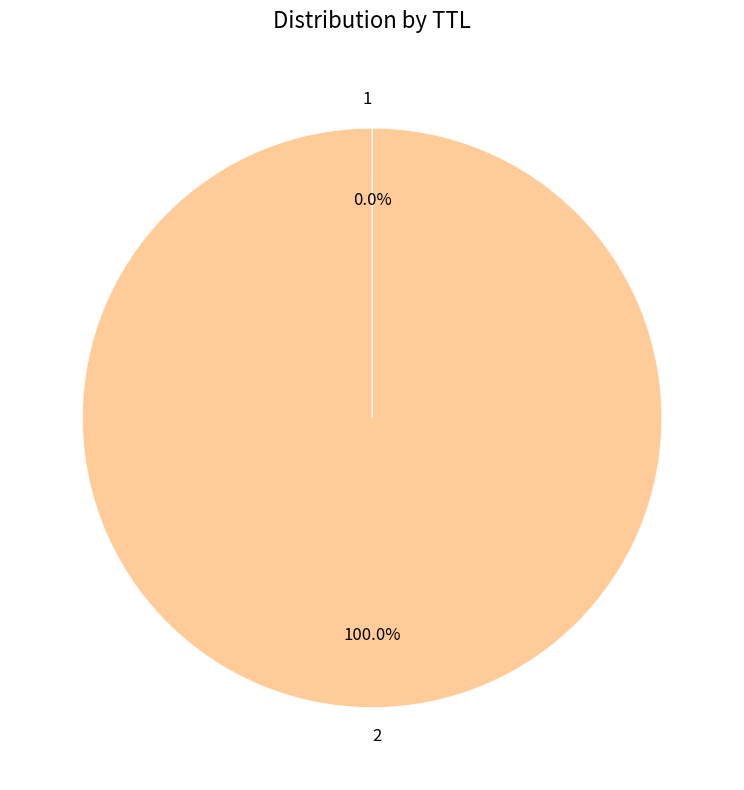

What is the majority slice?

2